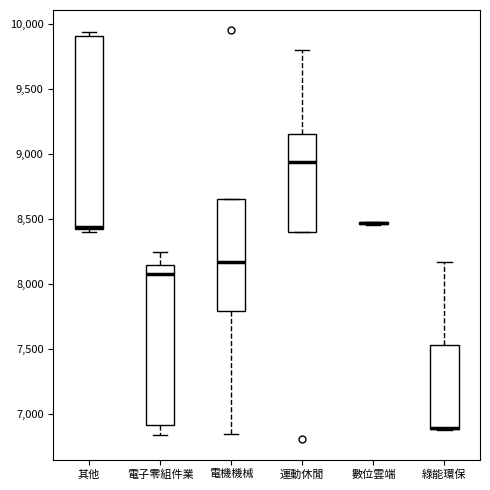

Reading left to right, read every box against the y-axis: the position of its median line, the range the box covers, and the ends of its whiskers. The values are not printed on the chart, so give them approximately, as read against the axis.

其他: median 8450 (drawn on the box's lower edge), box 8400 to 9900, whiskers 8400 (just below the box's lower edge) to 9950
電子零組件業: median 8050, box 6900 to 8150, whiskers 6850 to 8250
電機機械: median 8150, box 7800 to 8650, whiskers 6850 to 8650
運動休閒: median 8950, box 8400 to 9150, whiskers 8400 to 9800
數位雲端: box collapsed to a line at 8450, whiskers 8450 to 8500
綠能環保: median 6900 (drawn on the box's lower edge), box 6900 to 7550, whiskers 6850 to 8150